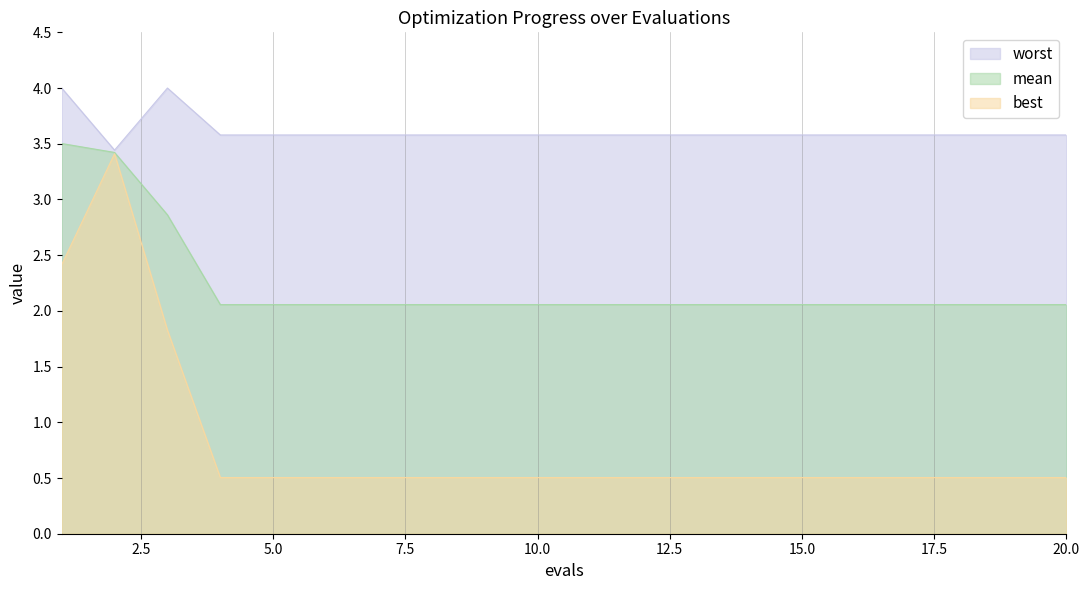

List the series in order of their peak value, lowest first.

best, mean, worst